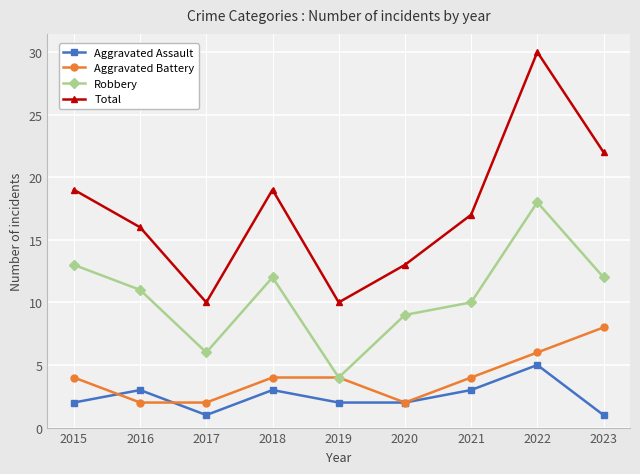

At how many categories does at least one series exceed 8?

9